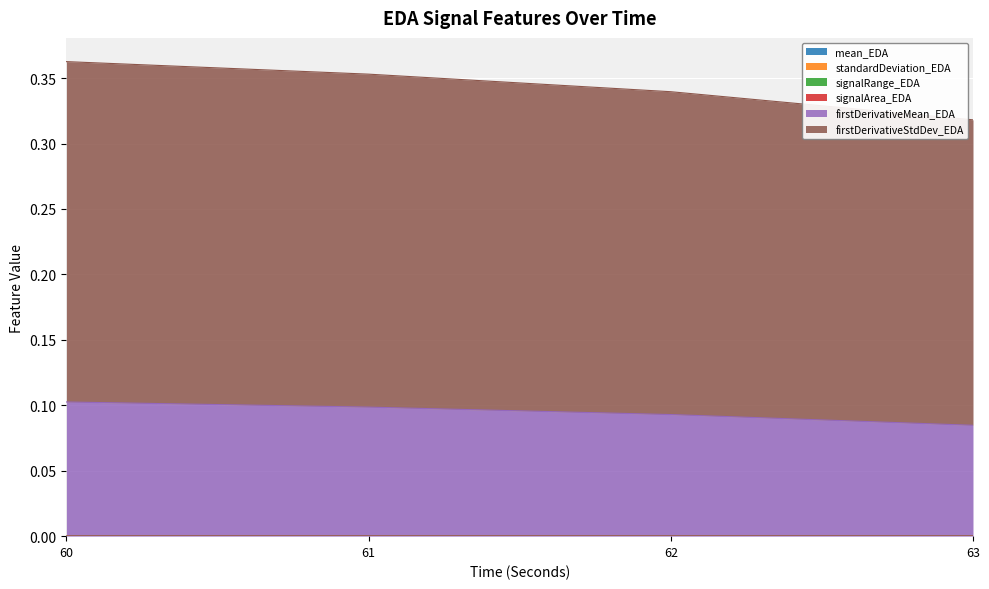

Which series has the widest spread of values?

firstDerivativeStdDev_EDA